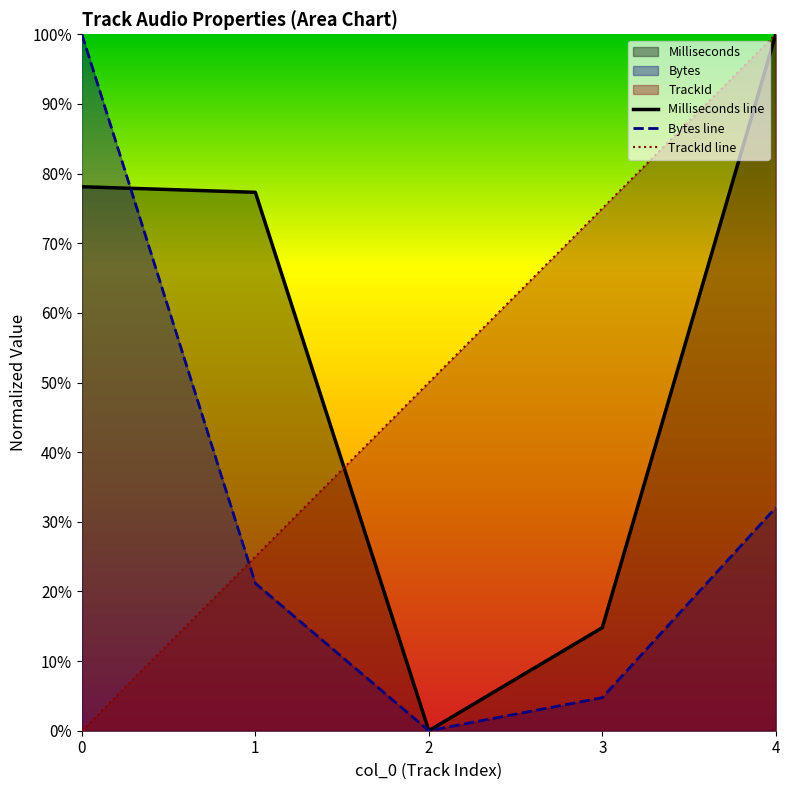

What is the value of the Milliseconds line point at the 4th from the left?

0.1